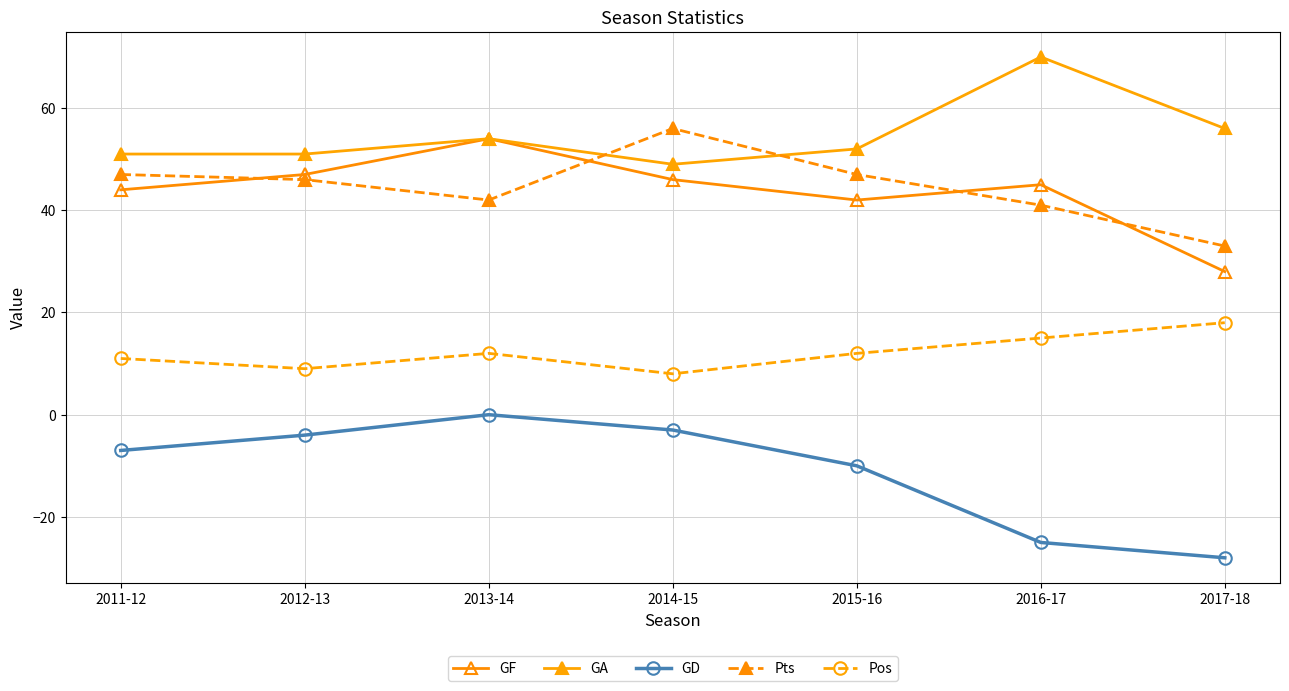

What is the difference between the maximum and minimum values in the Pts series?

23